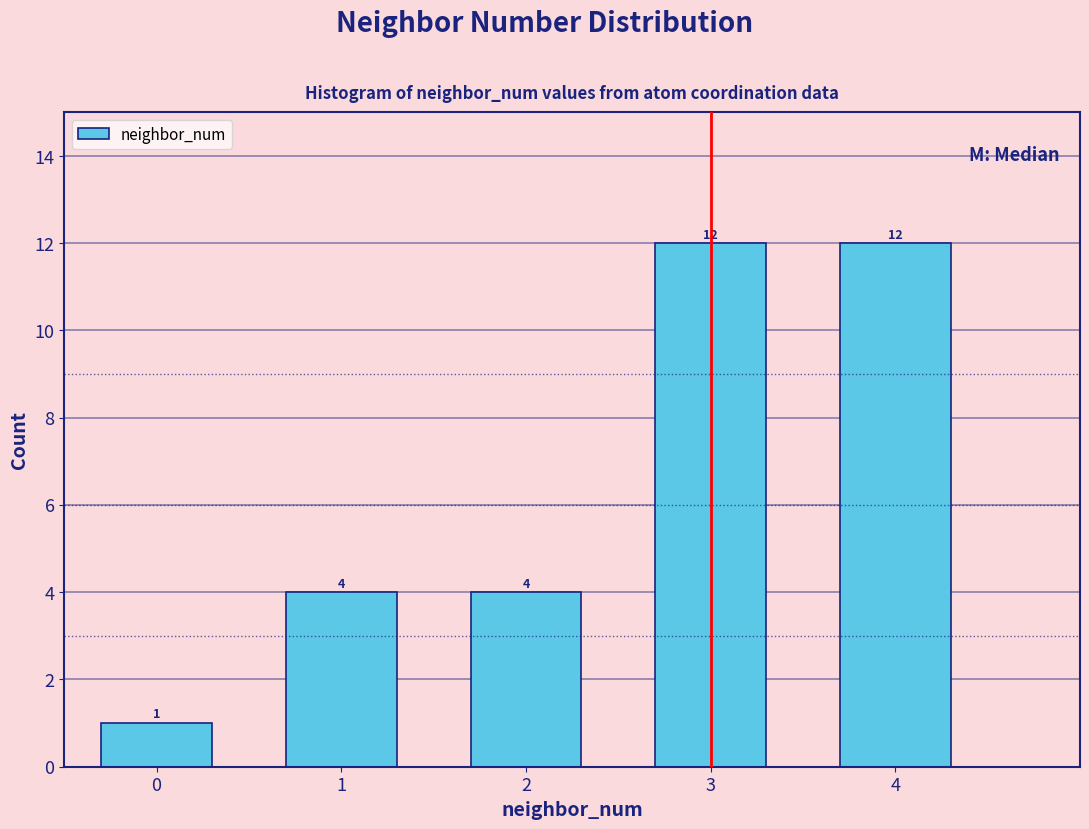

Reading left to right, transcribe this chart: for each bar, give the range it covers on the x-axis and its height.

-0.5 to 0.5: 1
0.5 to 1.5: 4
1.5 to 2.5: 4
2.5 to 3.5: 12
3.5 to 4.5: 12